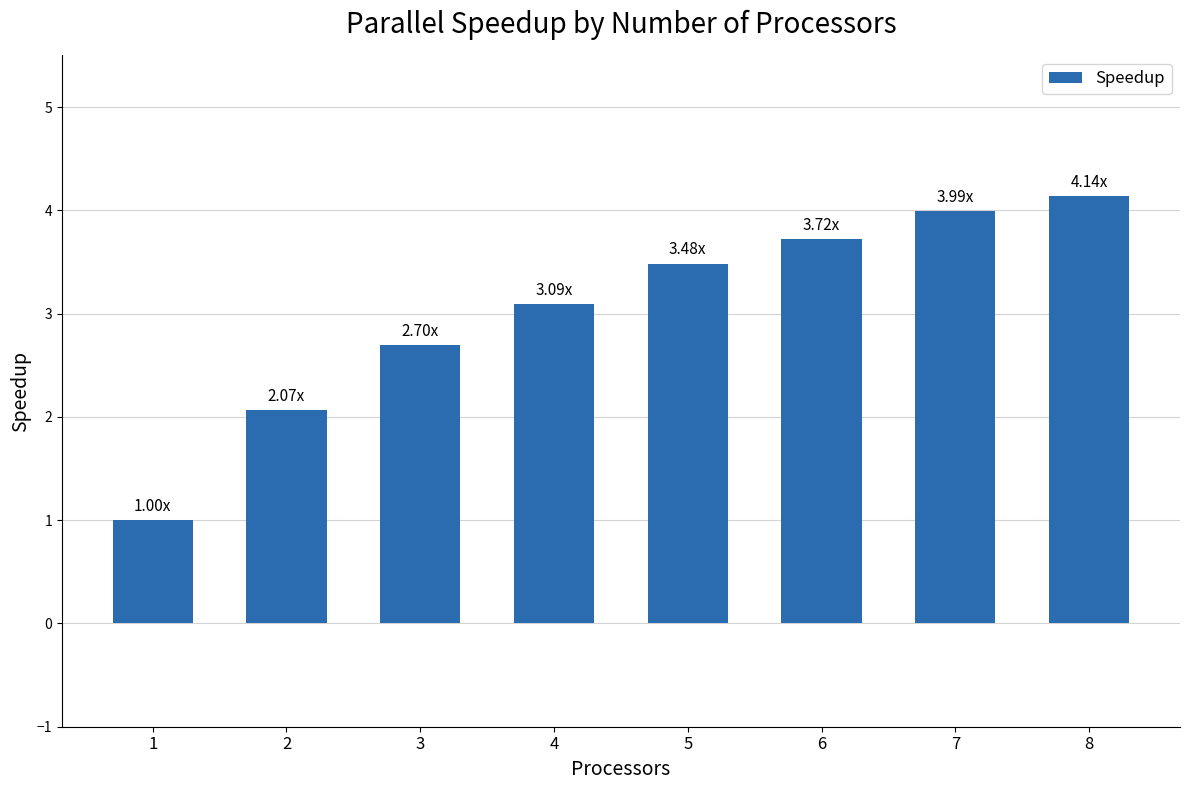

List the labels in order of value, largest first.

8, 7, 6, 5, 4, 3, 2, 1